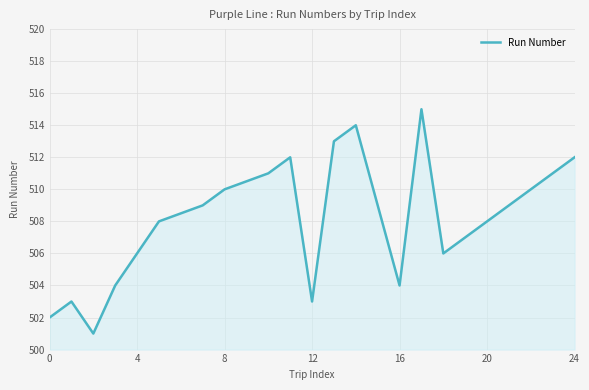

What is the smallest value displayed?

501